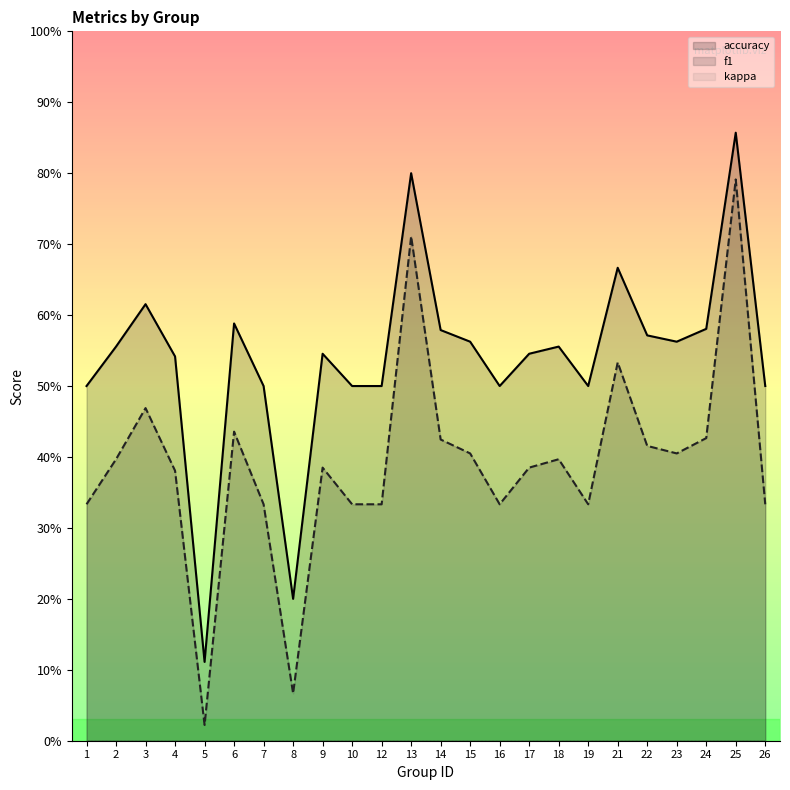

Is it true that accuracy equals 0.9 at 9?

False